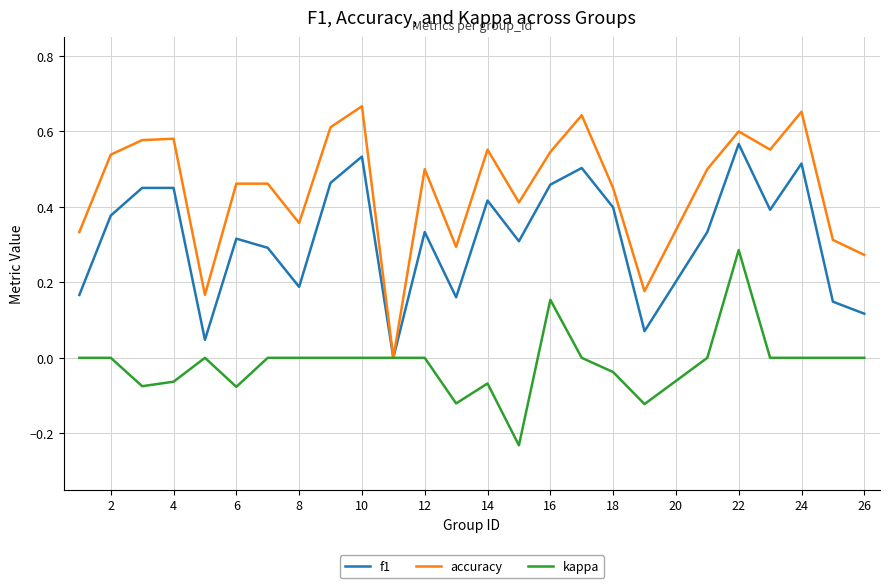

List the series in order of their overall mean, highest first.

accuracy, f1, kappa